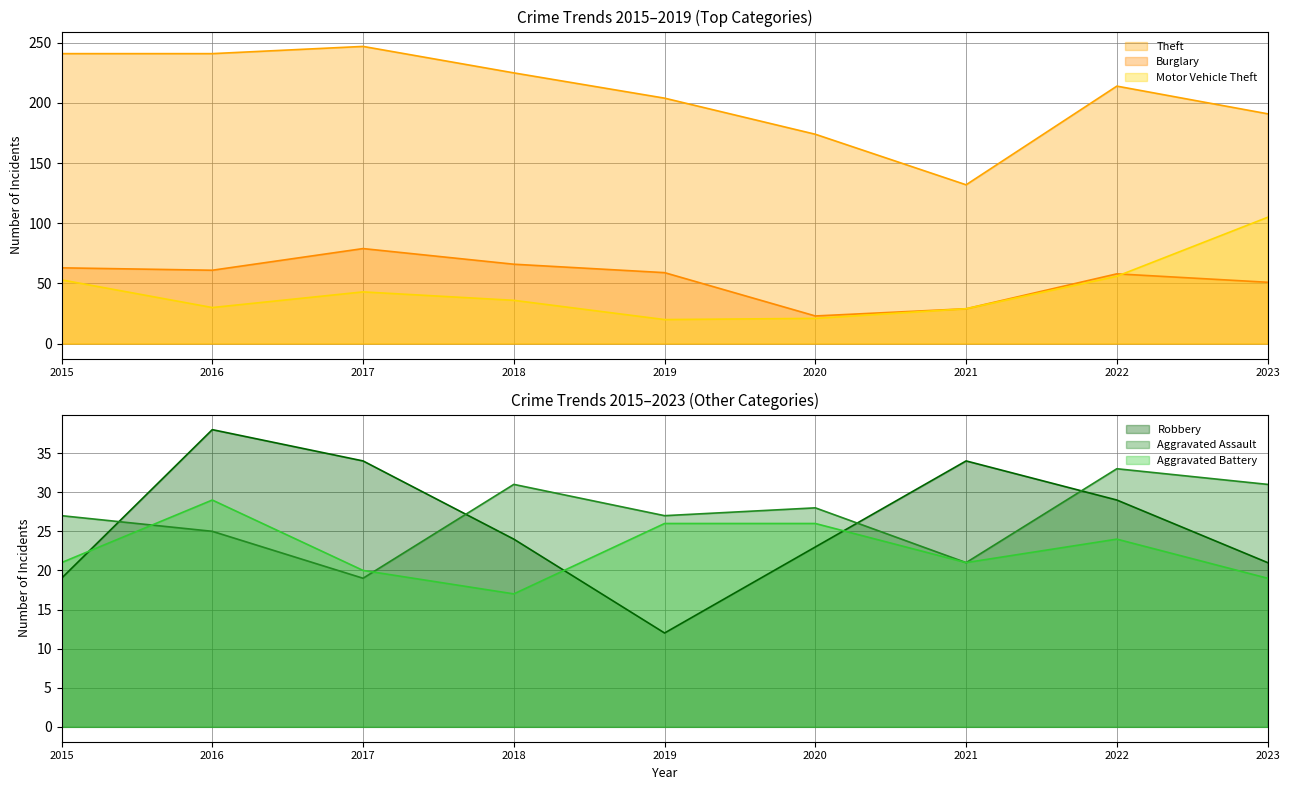

Rank the series at 2021 from lowest to highest value.

Aggravated Assault, Aggravated Battery, Burglary, Motor Vehicle Theft, Robbery, Theft